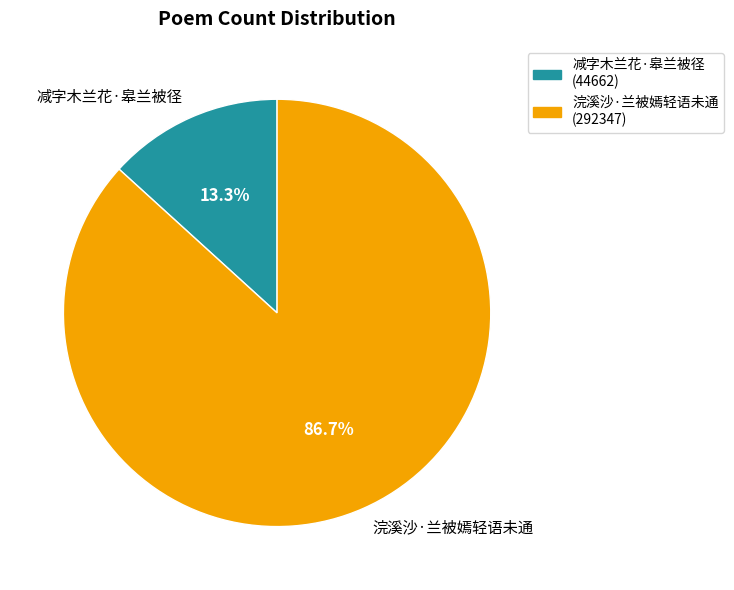

How much of the chart is everything except 浣溪沙·兰被嫣轻语未通?

13.3%